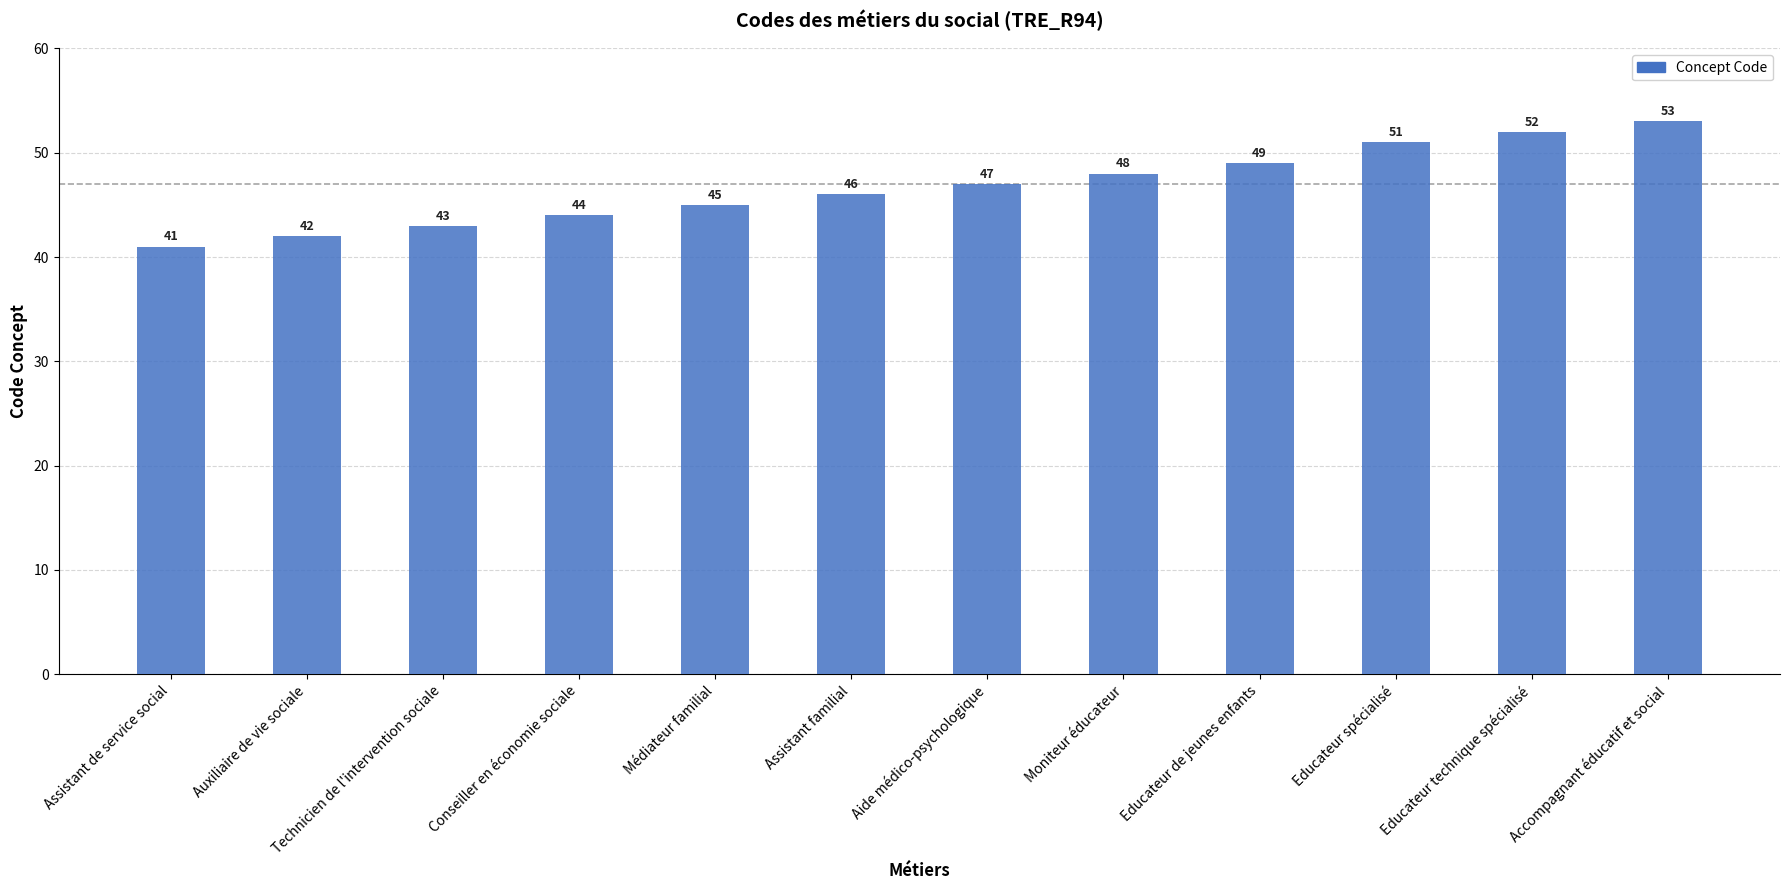

What value does the data have at Aide médico-psychologique, to the nearest 5?

45